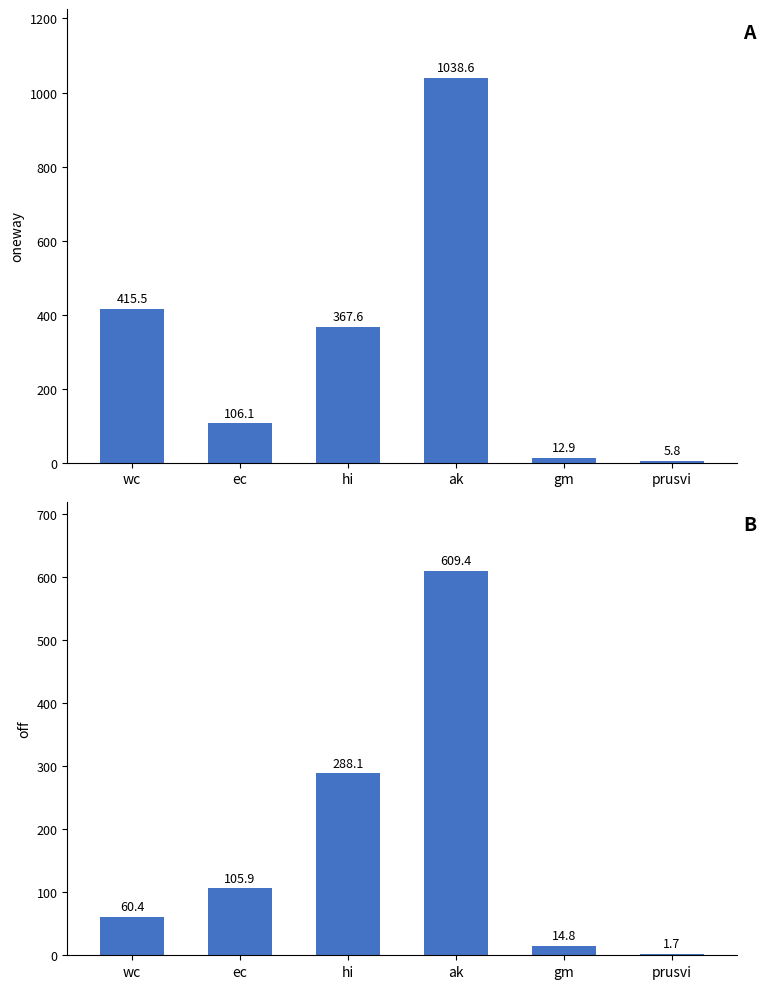

What is the maximum value shown in the chart?

1038.6